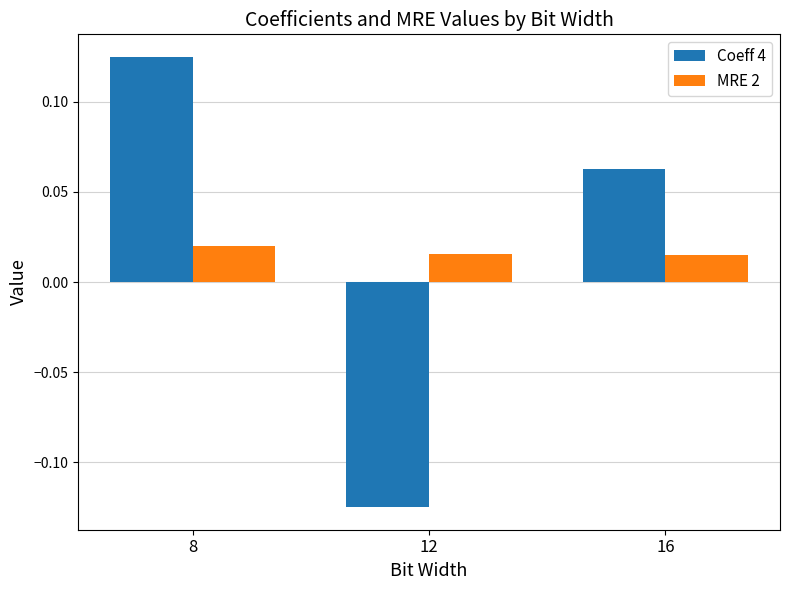

Rank the series by their maximum value, from lowest to highest.

MRE 2, Coeff 4